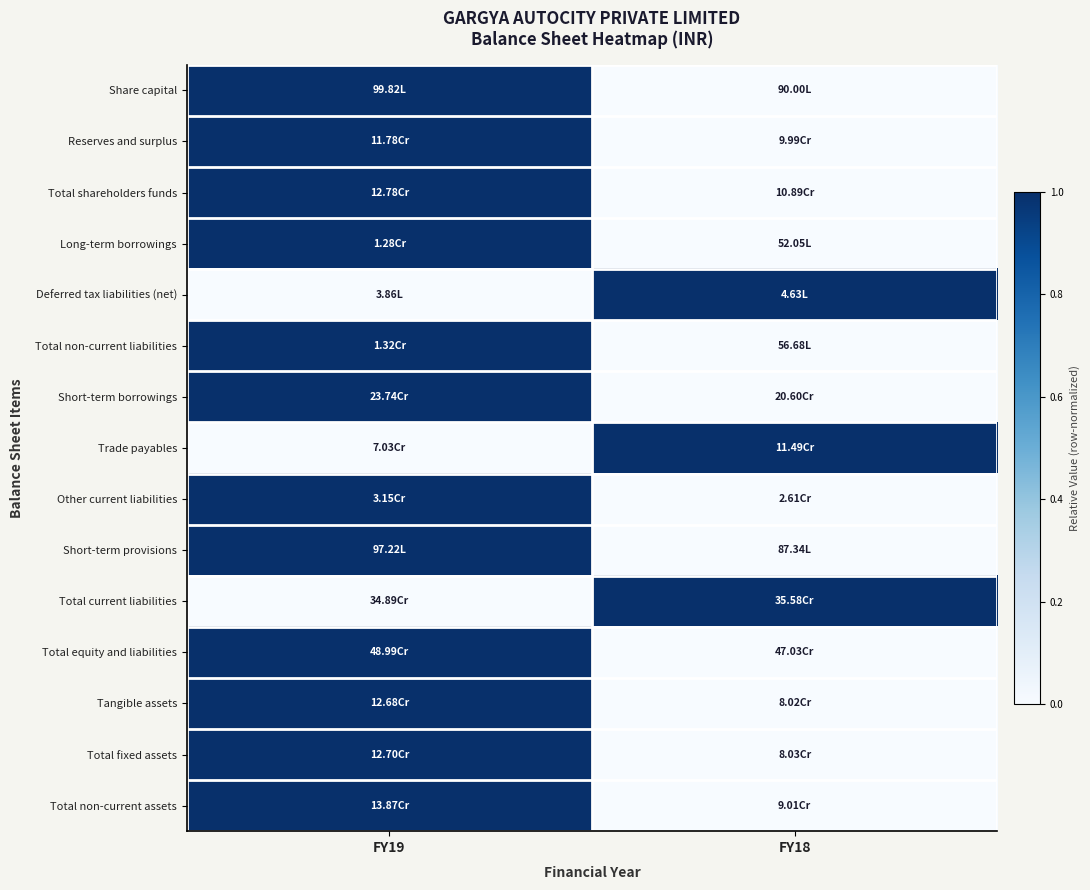

Reading left to right, transcribe all the data shown in this chart.

Share capital: FY19=1	FY18=0
Reserves and surplus: FY19=1	FY18=0
Total shareholders funds: FY19=1	FY18=0
Long-term borrowings: FY19=1	FY18=0
Deferred tax liabilities (net): FY19=0	FY18=1
Total non-current liabilities: FY19=1	FY18=0
Short-term borrowings: FY19=1	FY18=0
Trade payables: FY19=0	FY18=1
Other current liabilities: FY19=1	FY18=0
Short-term provisions: FY19=1	FY18=0
Total current liabilities: FY19=0	FY18=1
Total equity and liabilities: FY19=1	FY18=0
Tangible assets: FY19=1	FY18=0
Total fixed assets: FY19=1	FY18=0
Total non-current assets: FY19=1	FY18=0